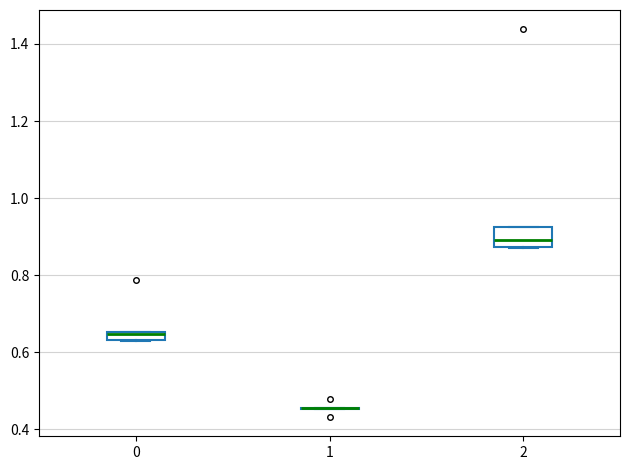

Where does the median line of the box at x = 2 sit on the y-axis? The values are not printed on the chart, so give them approximately, as read against the axis.

0.90